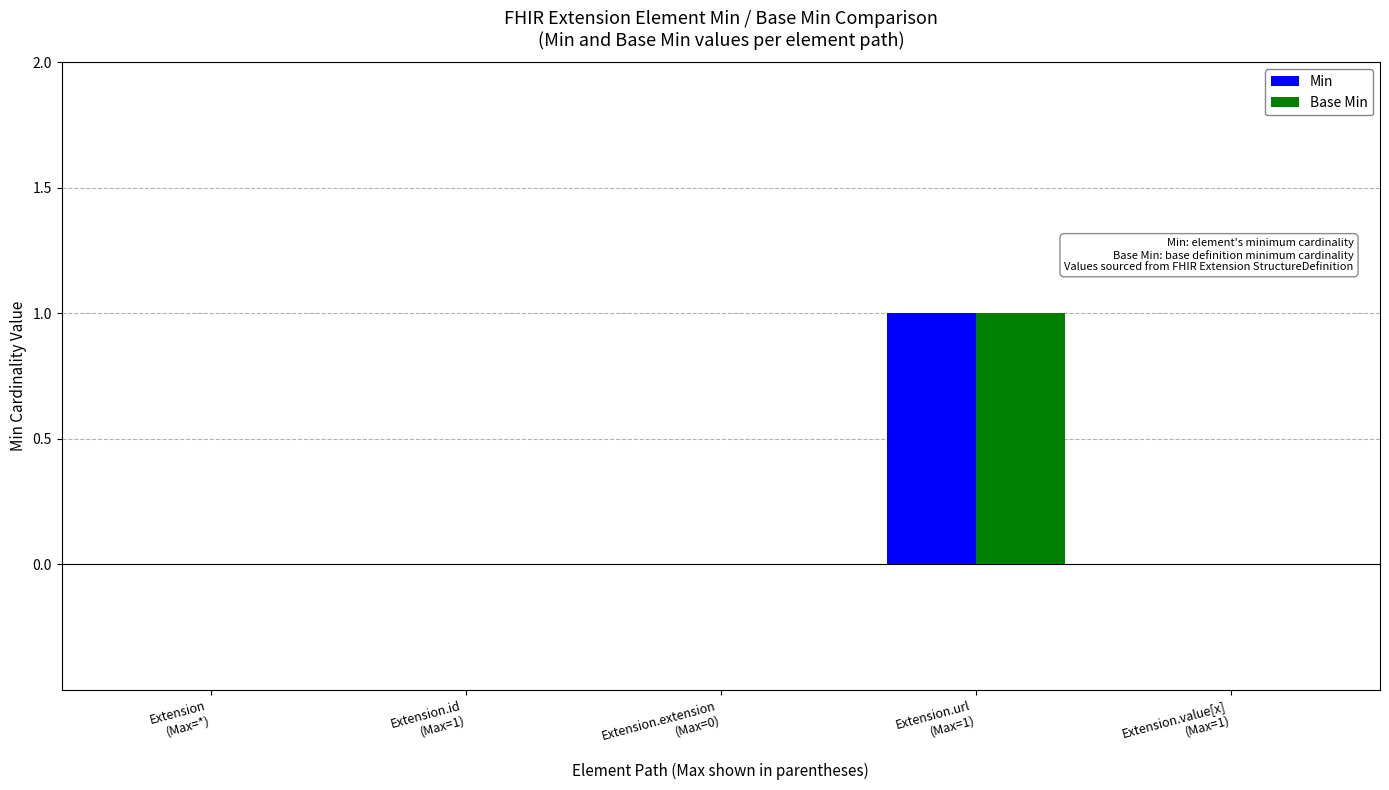

Is it true that Min equals 2 at Extension.url
(Max=1)?

False